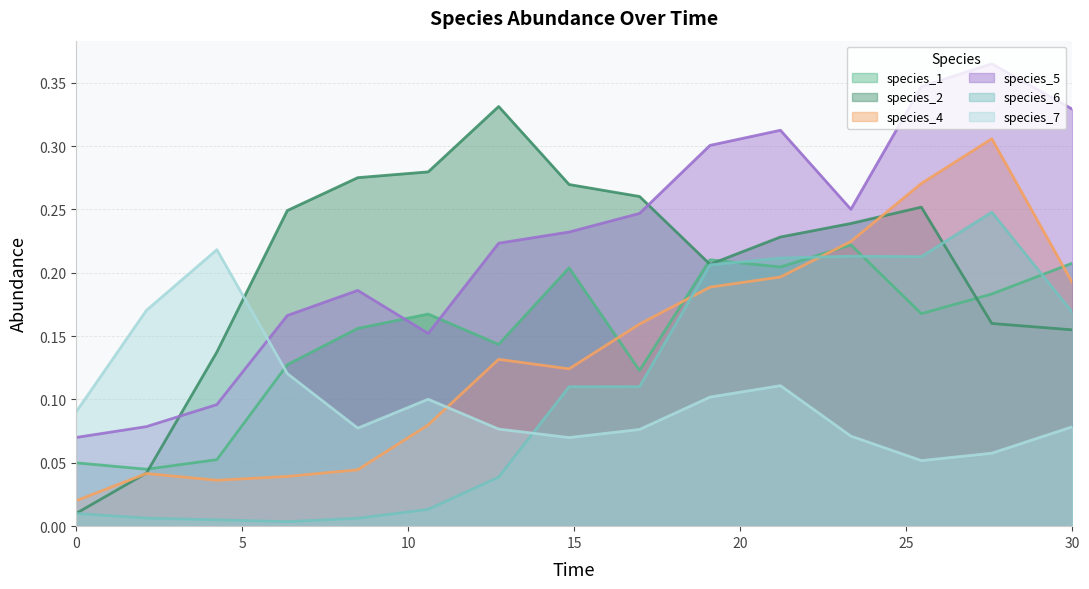

Reading right to left, list all the values displayed in this chart.

species_1: 0.2	0.2	0.2	0.2	0.2	0.2	0.1	0.2	0.1	0.2	0.2	0.1	0.1	0.0	0.1
species_2: 0.2	0.2	0.3	0.2	0.2	0.2	0.3	0.3	0.3	0.3	0.3	0.2	0.1	0.0	0.0
species_4: 0.2	0.3	0.3	0.2	0.2	0.2	0.2	0.1	0.1	0.1	0.0	0.0	0.0	0.0	0.0
species_5: 0.3	0.4	0.3	0.3	0.3	0.3	0.2	0.2	0.2	0.2	0.2	0.2	0.1	0.1	0.1
species_6: 0.2	0.2	0.2	0.2	0.2	0.2	0.1	0.1	0.0	0.0	0.0	0.0	0.0	0.0	0.0
species_7: 0.1	0.1	0.1	0.1	0.1	0.1	0.1	0.1	0.1	0.1	0.1	0.1	0.2	0.2	0.1